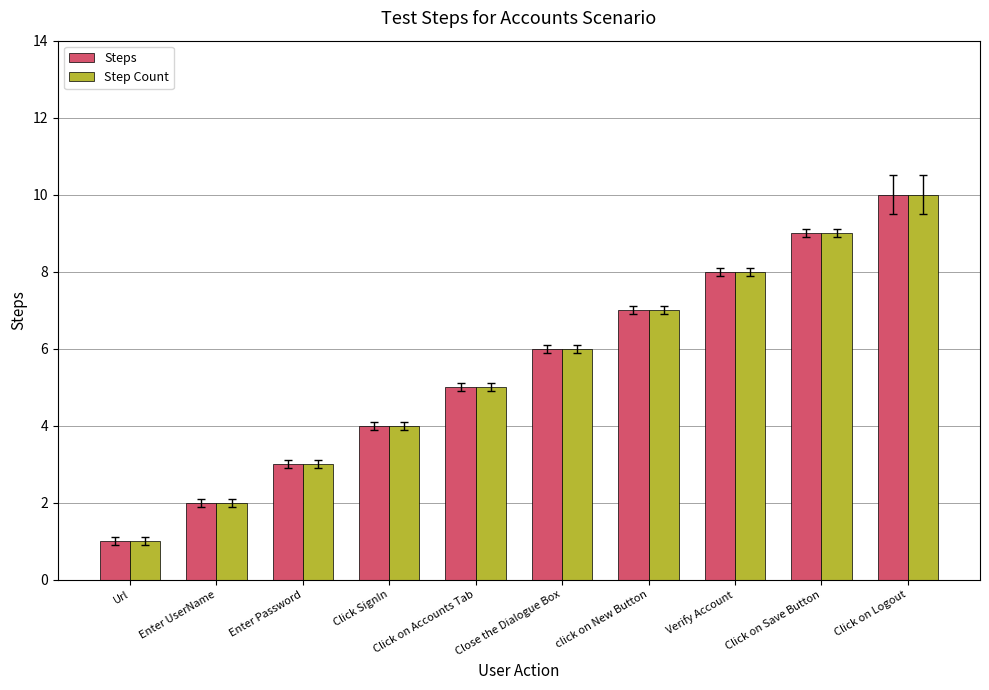

Reading left to right, list all the values displayed in this chart.

Steps: 1	2	3	4	5	6	7	8	9	10
Step Count: 1	2	3	4	5	6	7	8	9	10